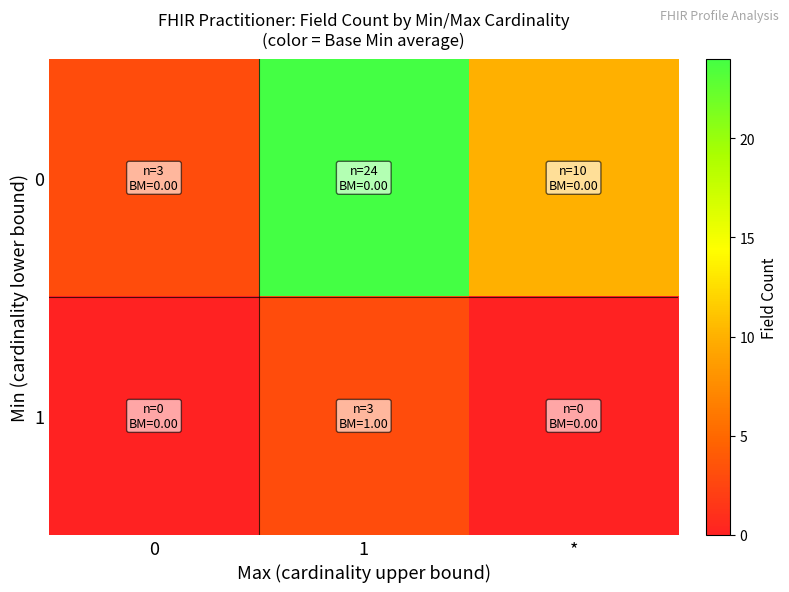

What is the maximum value shown in the chart?

24